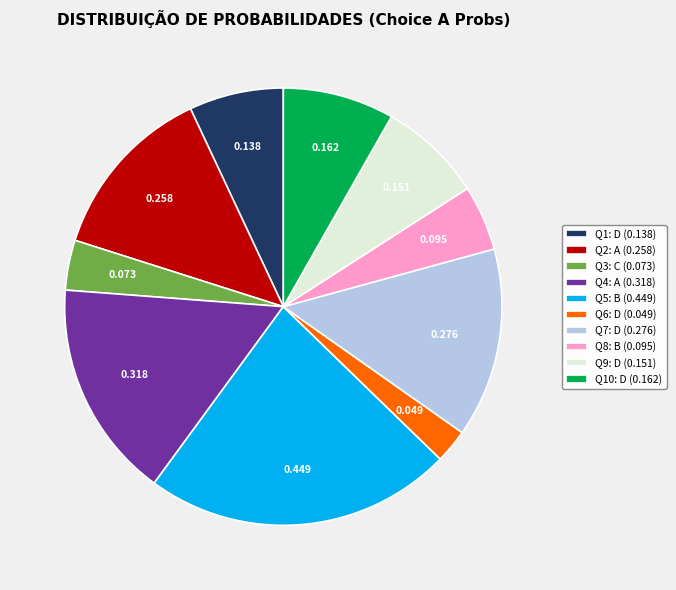

Is Q7: D (0.276) the majority of the pie?

No